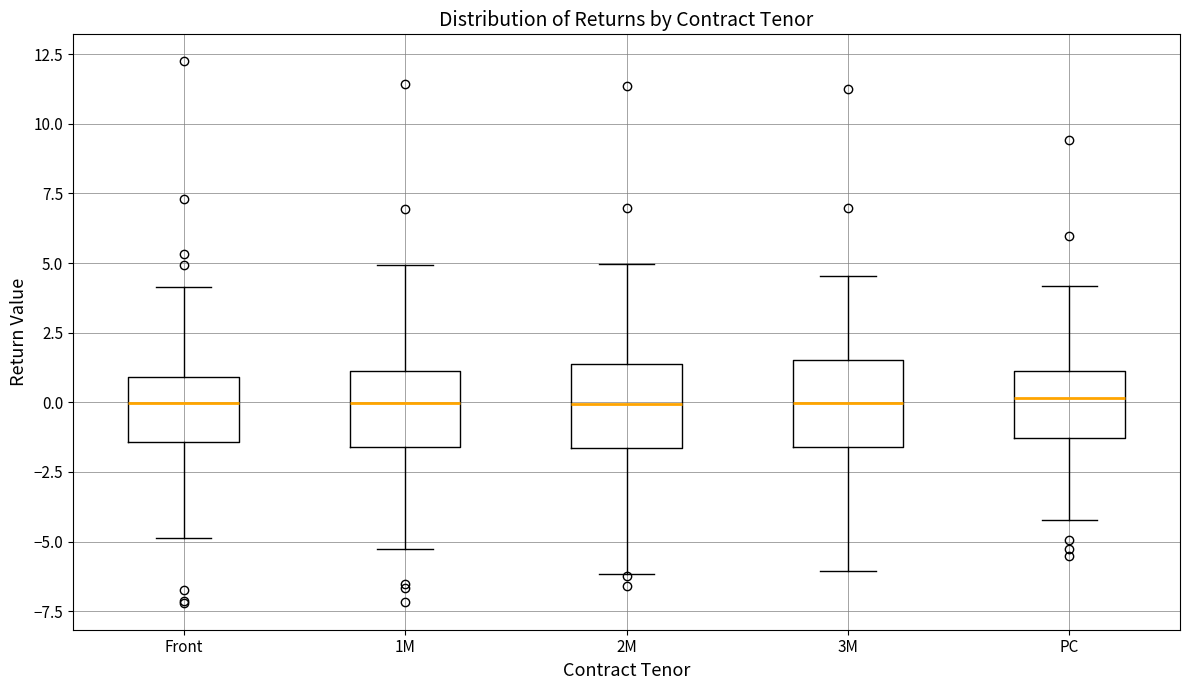

Where does the lower whisker of the box for PC end on the y-axis? The values are not printed on the chart, so give them approximately, as read against the axis.

-4.0